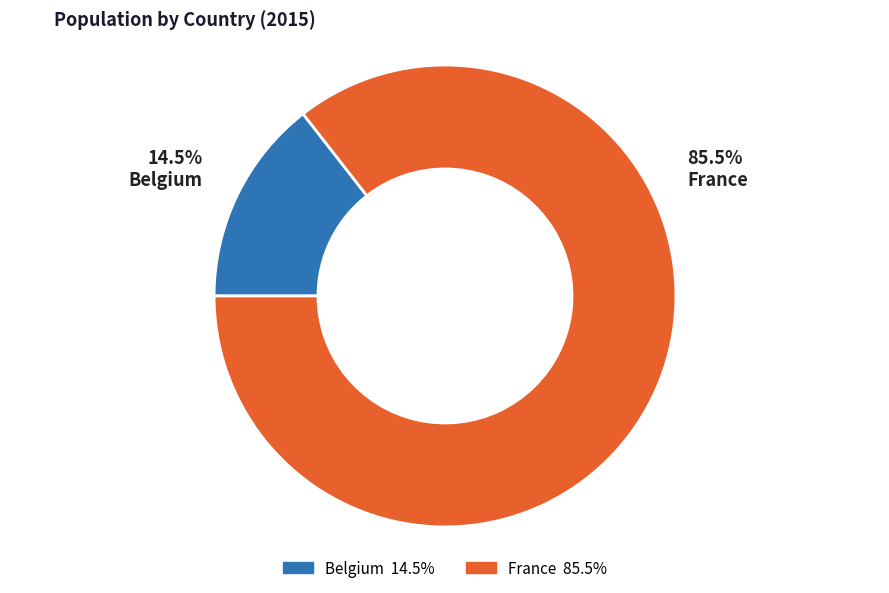

Which category has the smallest portion of the pie?

Belgium